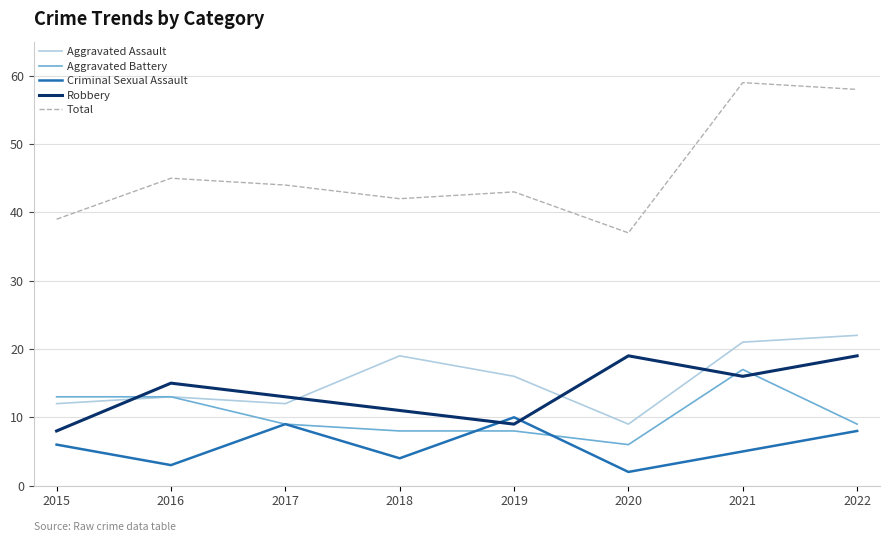

What value does the Aggravated Battery series have at 2016?

13